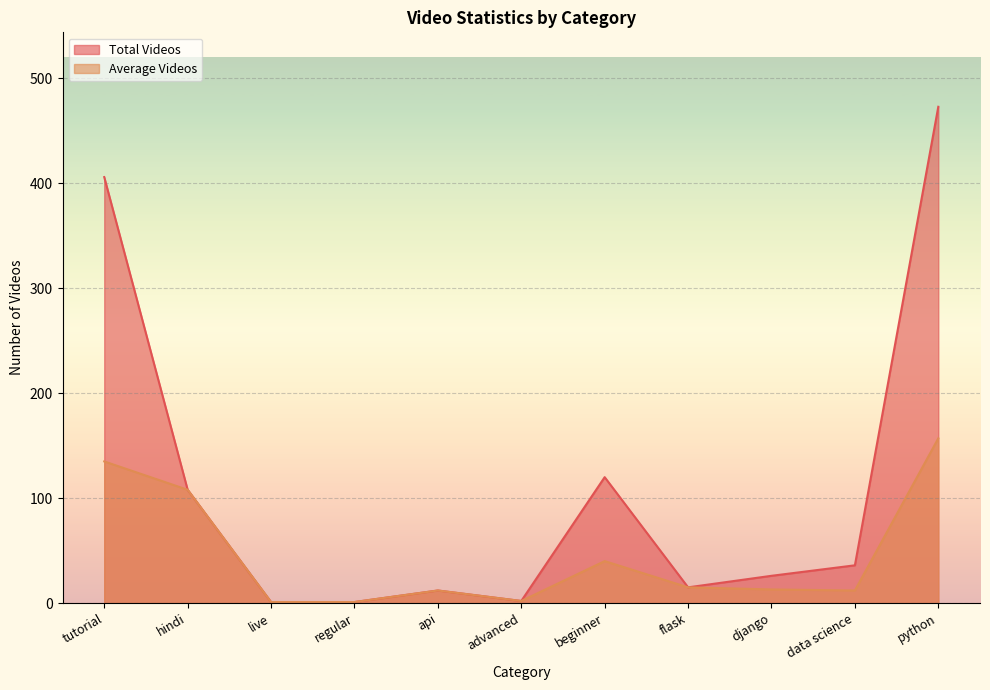

Reading left to right, what are all the values shown in this chart?

Total Videos: tutorial=406	hindi=108	live=1	regular=1	api=12	advanced=2	beginner=120	flask=15	django=26	data science=36	python=473
Average Videos: tutorial=135	hindi=108	live=1	regular=1	api=12	advanced=2	beginner=40	flask=15	django=13	data science=12	python=157